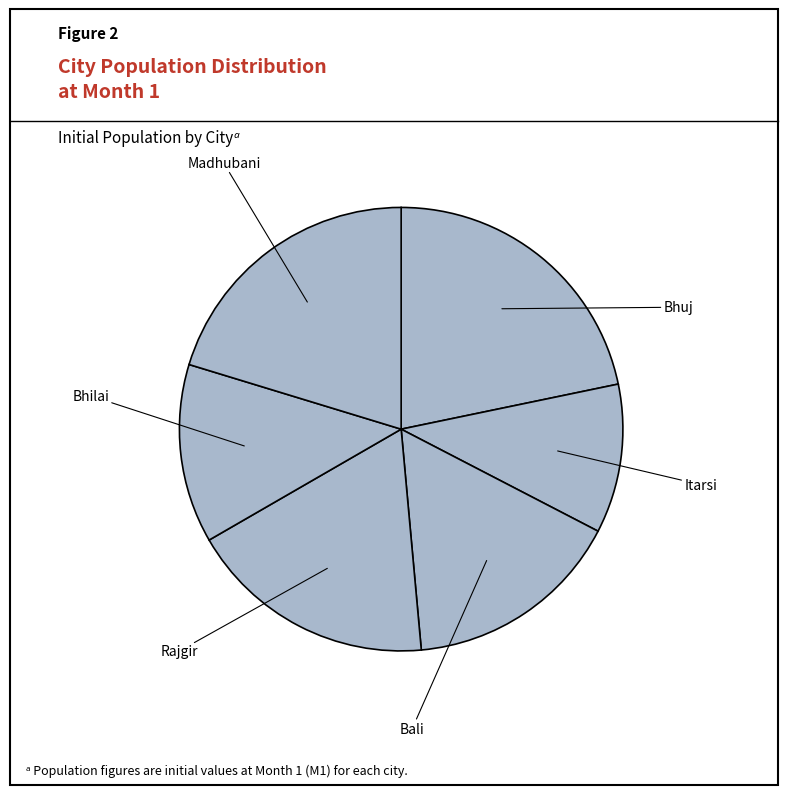

To the nearest percent, what is the difference between the largest and smallest slice percentages?

11%